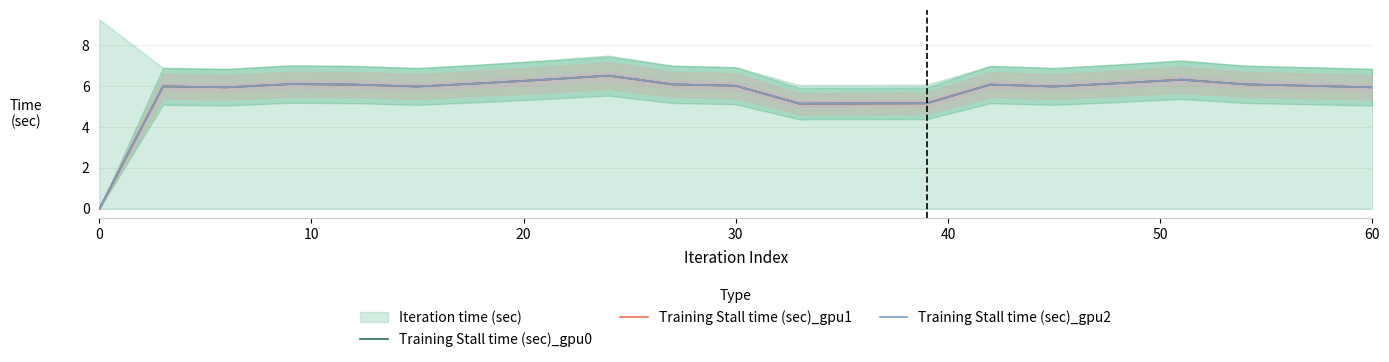

What is the highest value of the Training Stall time (sec)_gpu0 series?

6.5